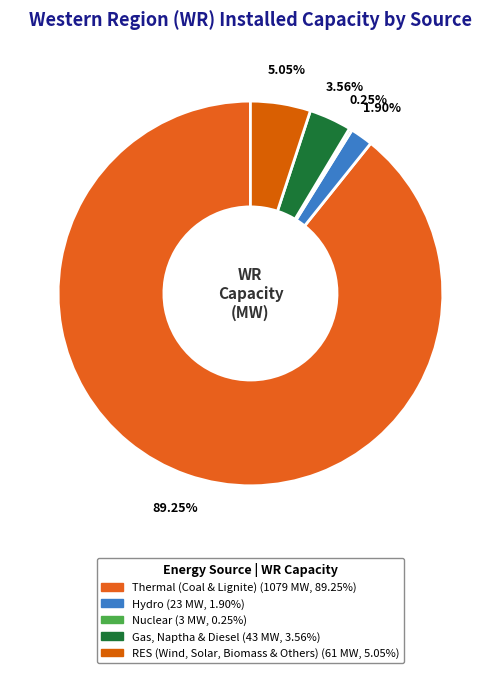

Is there any slice that represents more than half of the pie?

Yes